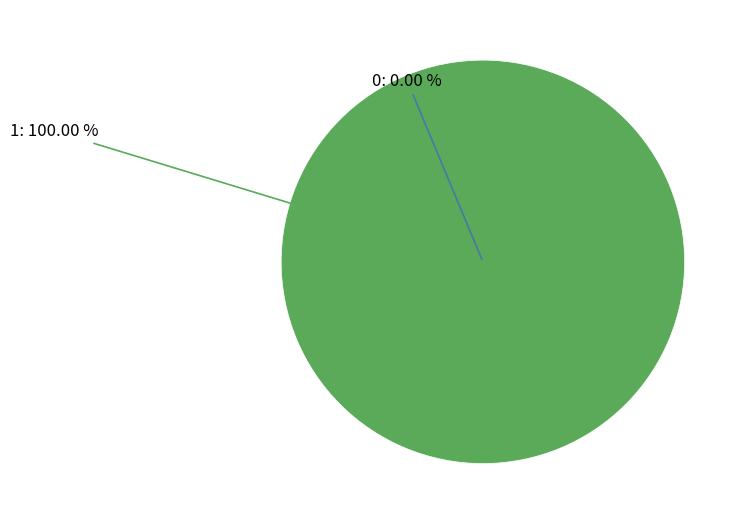

What percentage is the 1 slice, to the nearest percent?

100%